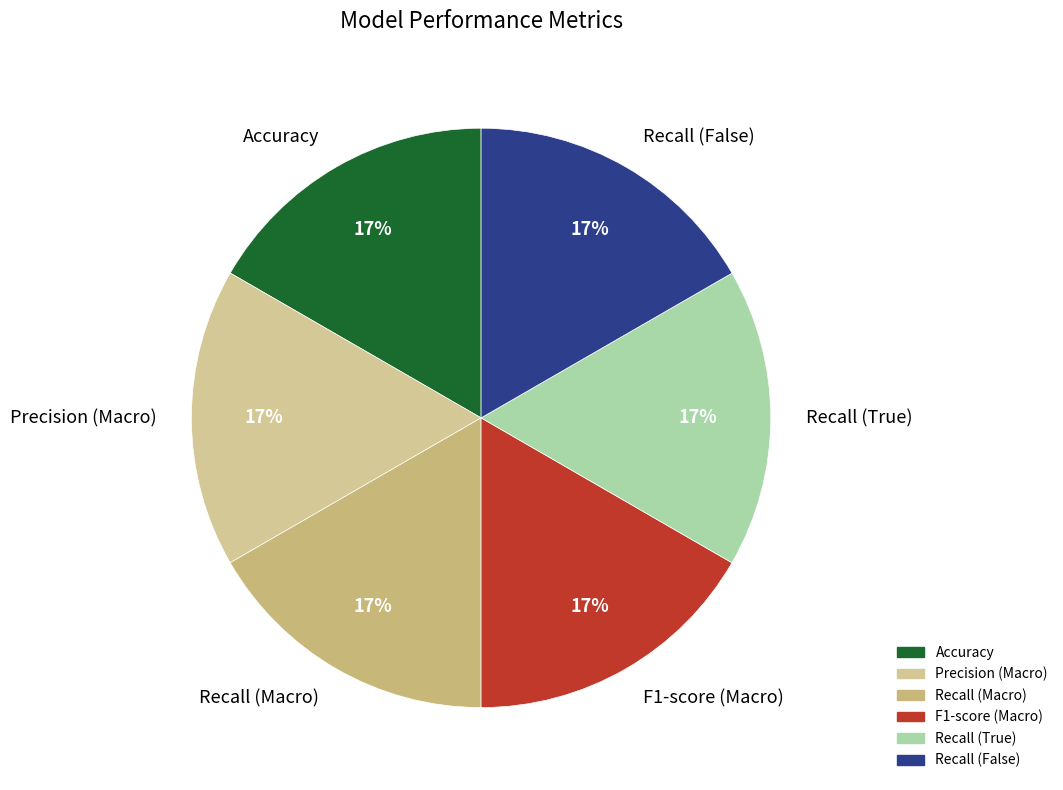

Is the sum of Accuracy and Precision (Macro) greater than half?

No